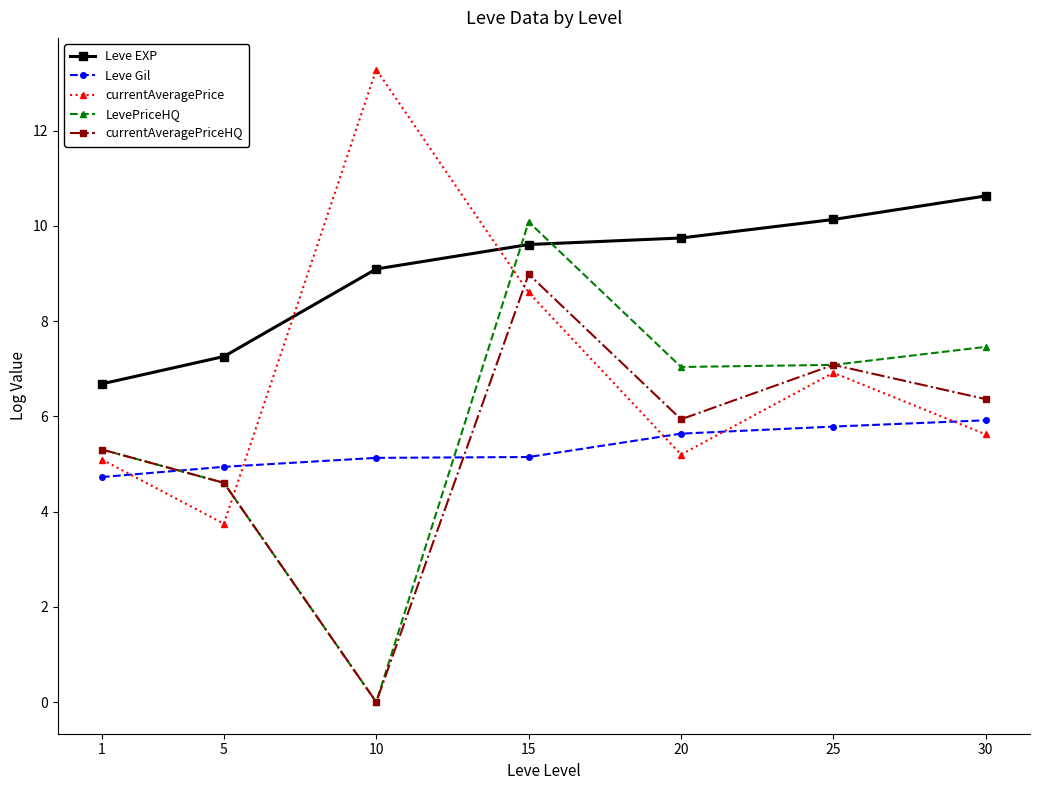

At which label is currentAveragePrice closest to 8?

15